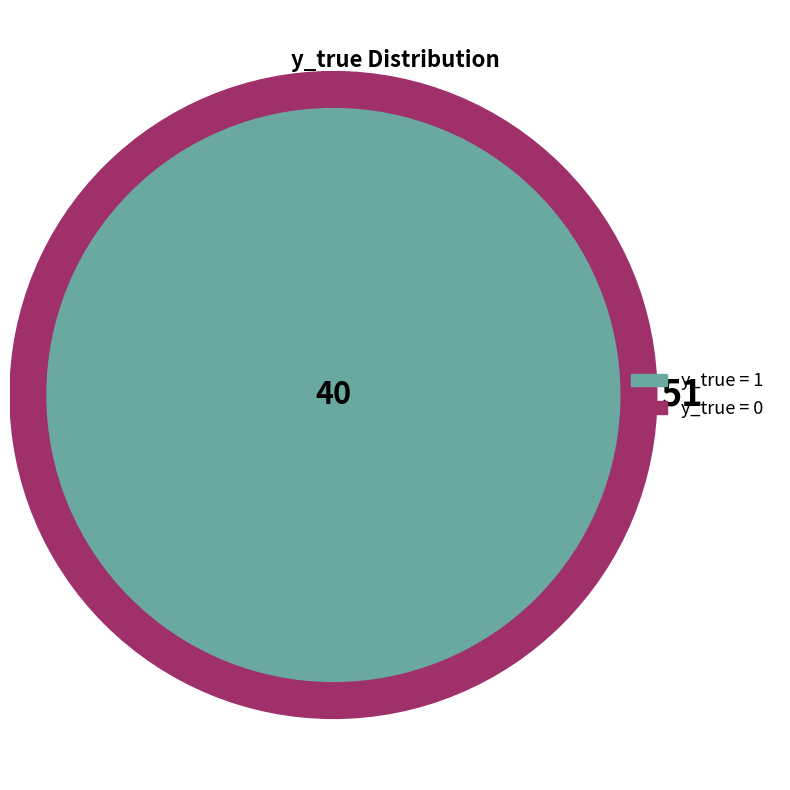

What is the change in value from y_true=1 (count) to y_true=0 (count)?

+11